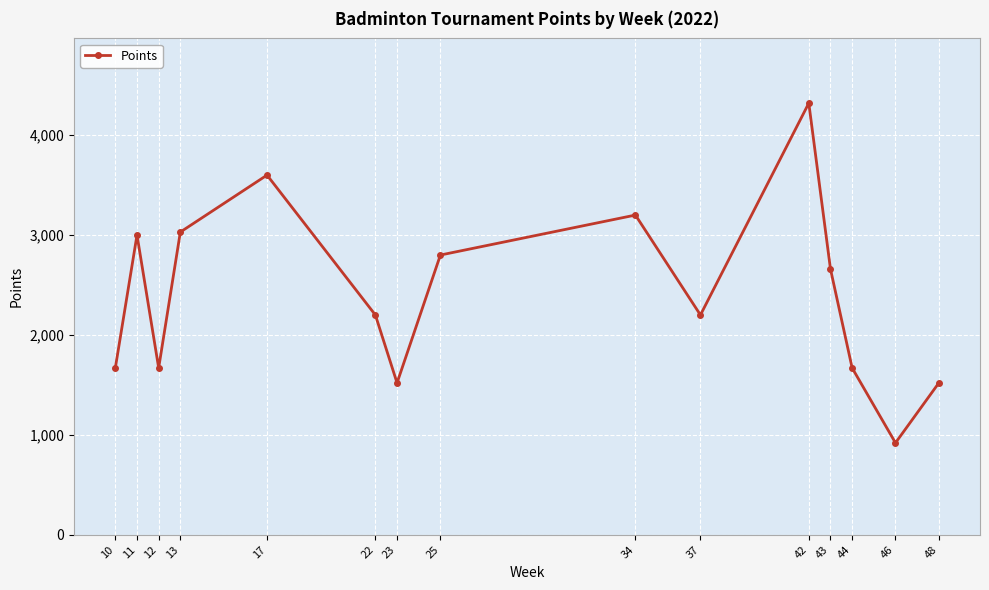

How many categories are shown in the chart?

15